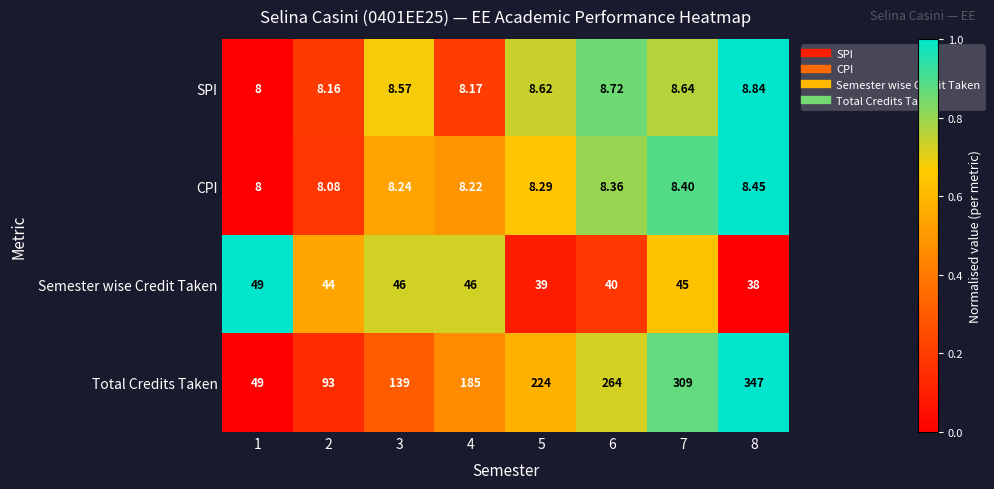

Which series has the largest total across all categories?

Total Credits Taken